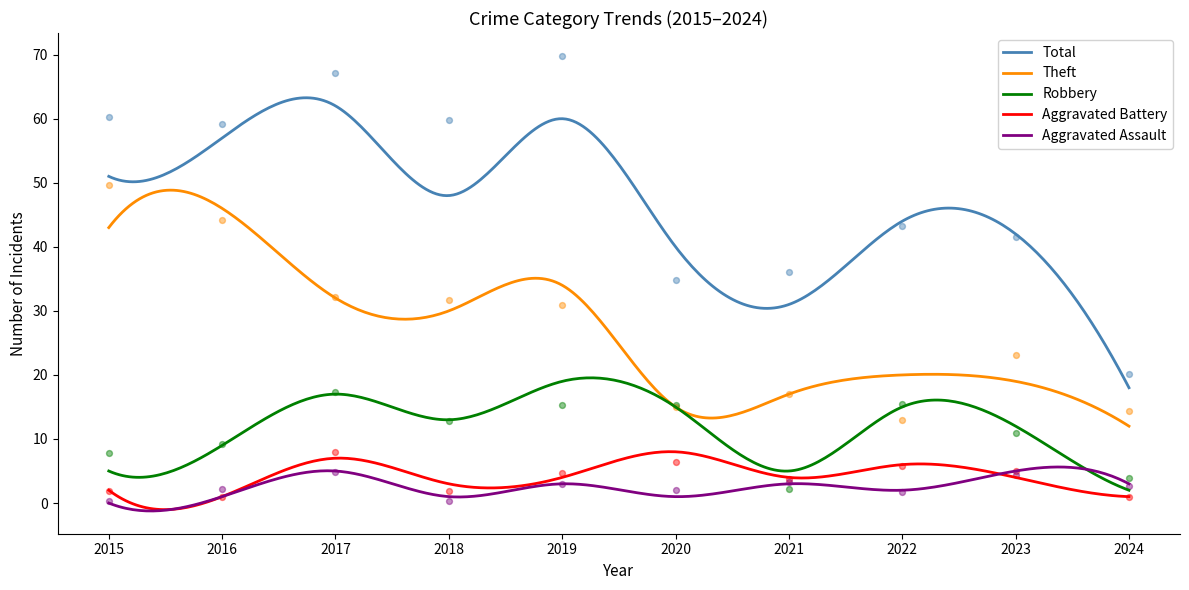

Which series has the largest total across all categories?

Total